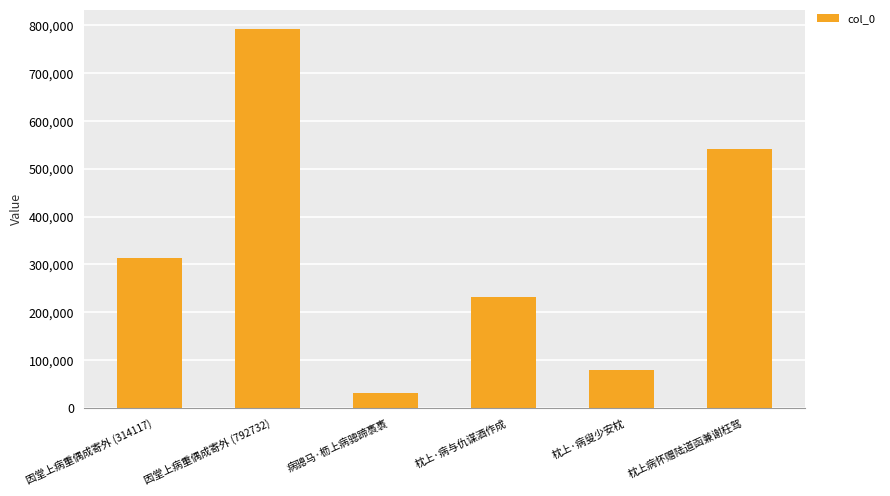

What is the sum of all values?

1989424